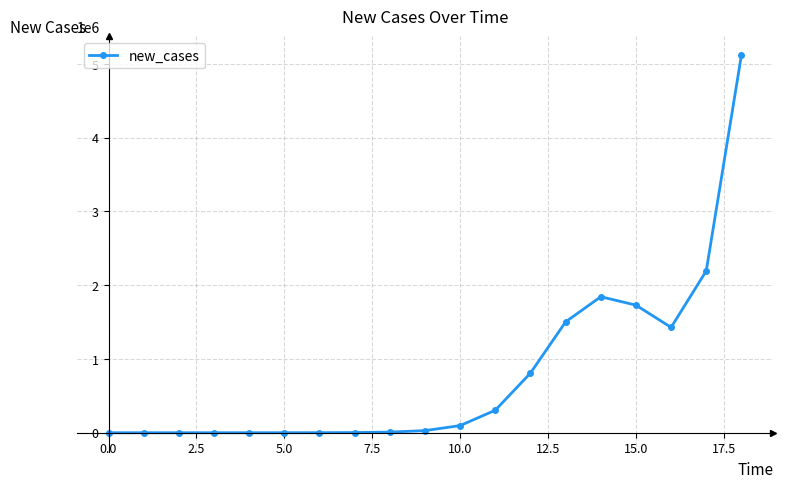

Count the number of categories in the chart.

19